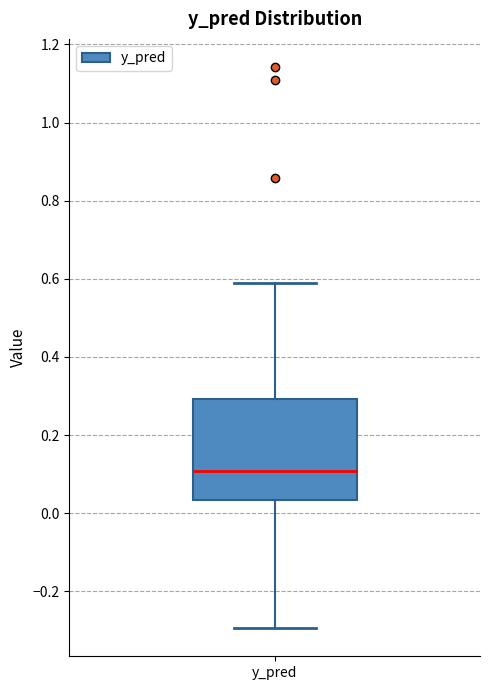

Read this box plot against the y-axis: the position of the median line, the range covered by the box, and the ends of both whiskers. The values are not printed on the chart, so give them approximately, as read against the axis.

median 0.10, box 0.04 to 0.30, whiskers -0.30 to 0.58